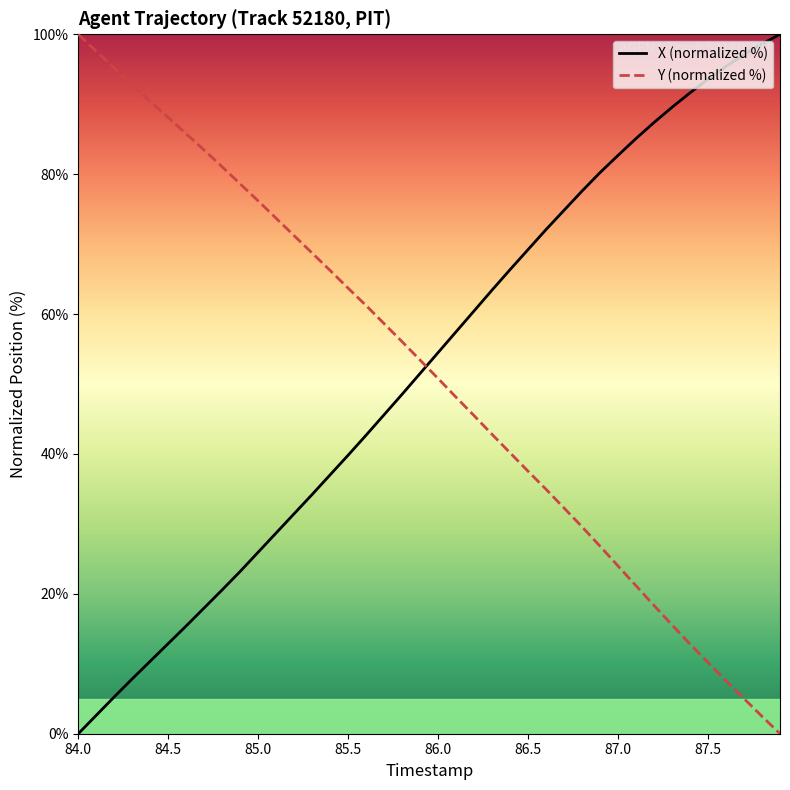

What is the difference between the maximum and minimum values in the Y (normalized %) series?

100.0